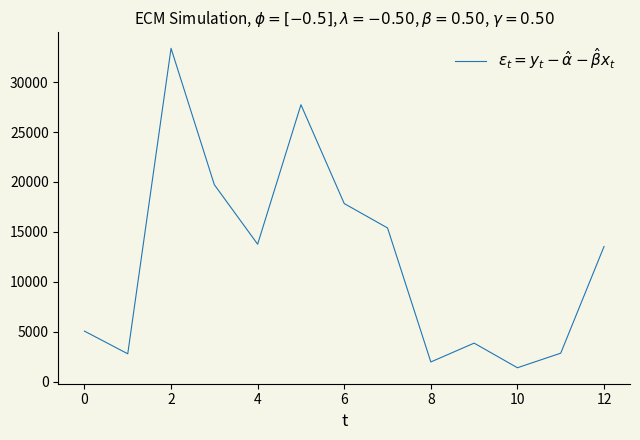

What is the difference between the maximum and minimum values?

31974